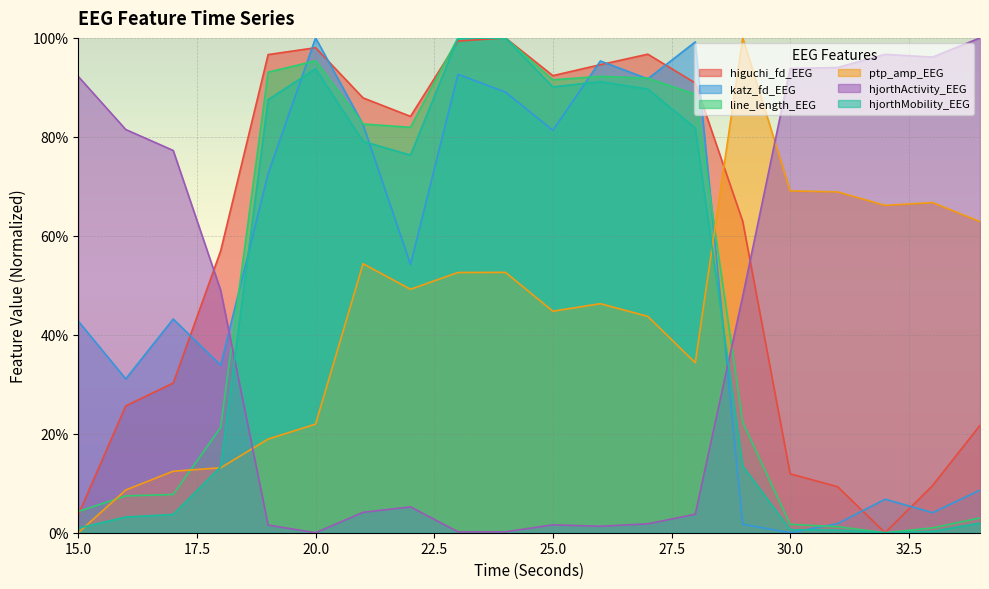

Is the value of line_length_EEG at 27 greater than the value of higuchi_fd_EEG at 33?

Yes